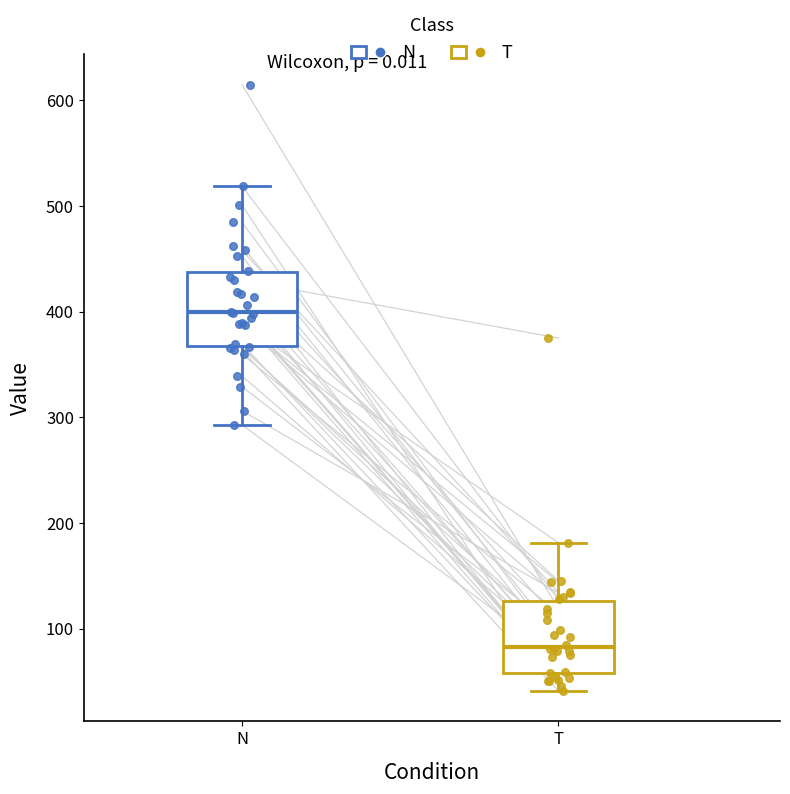

Where does the upper whisker of the box for T end on the y-axis? The values are not printed on the chart, so give them approximately, as read against the axis.

180